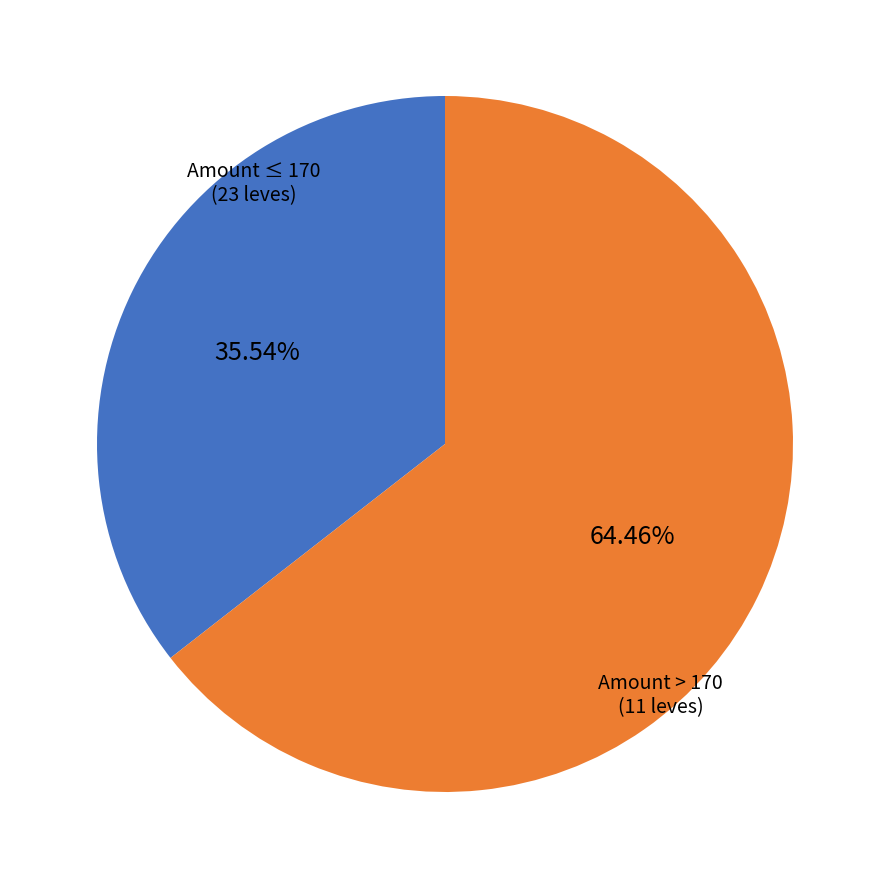

To the nearest percent, what is the difference between the largest and smallest slice percentages?

29%